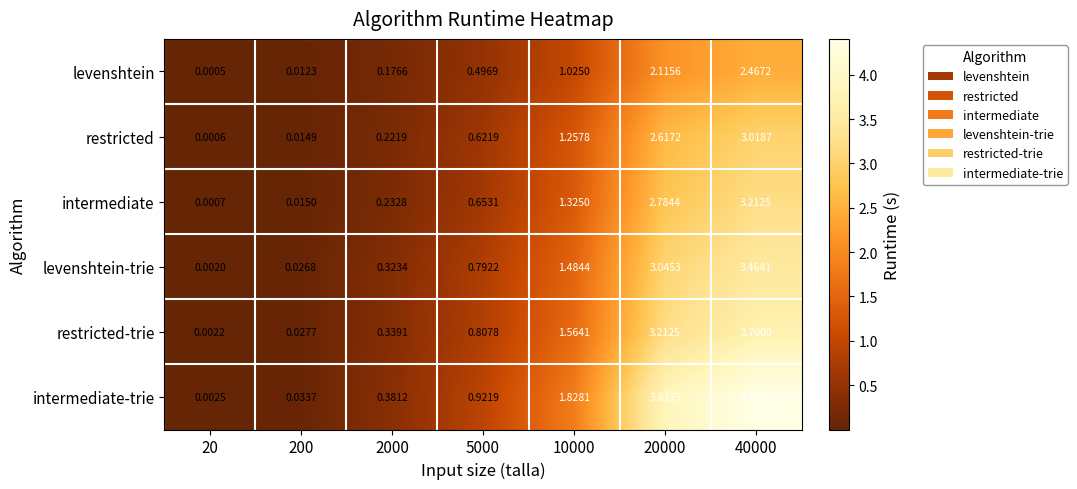

List the series in order of their peak value, lowest first.

levenshtein, restricted, intermediate, levenshtein-trie, restricted-trie, intermediate-trie